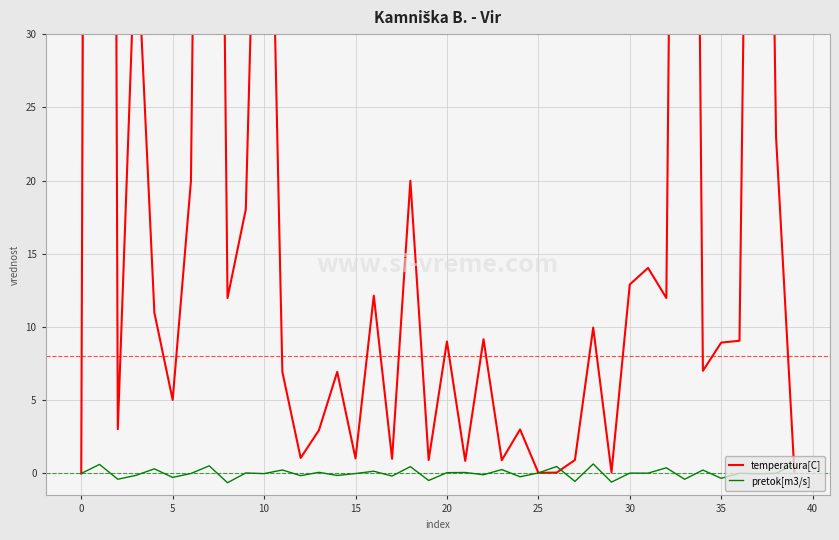

Rank the series by their average value, from lowest to highest.

pretok[m3/s], temperatura[C]